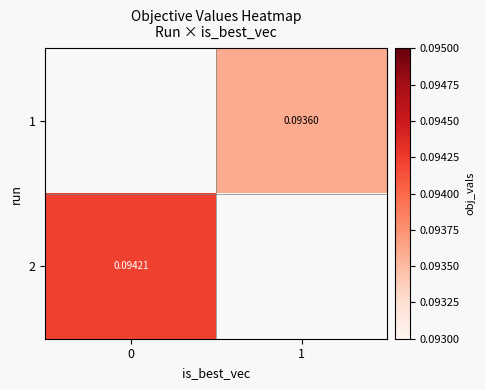

Is the value of 1 at 1 greater than the value of 2 at 0?

No